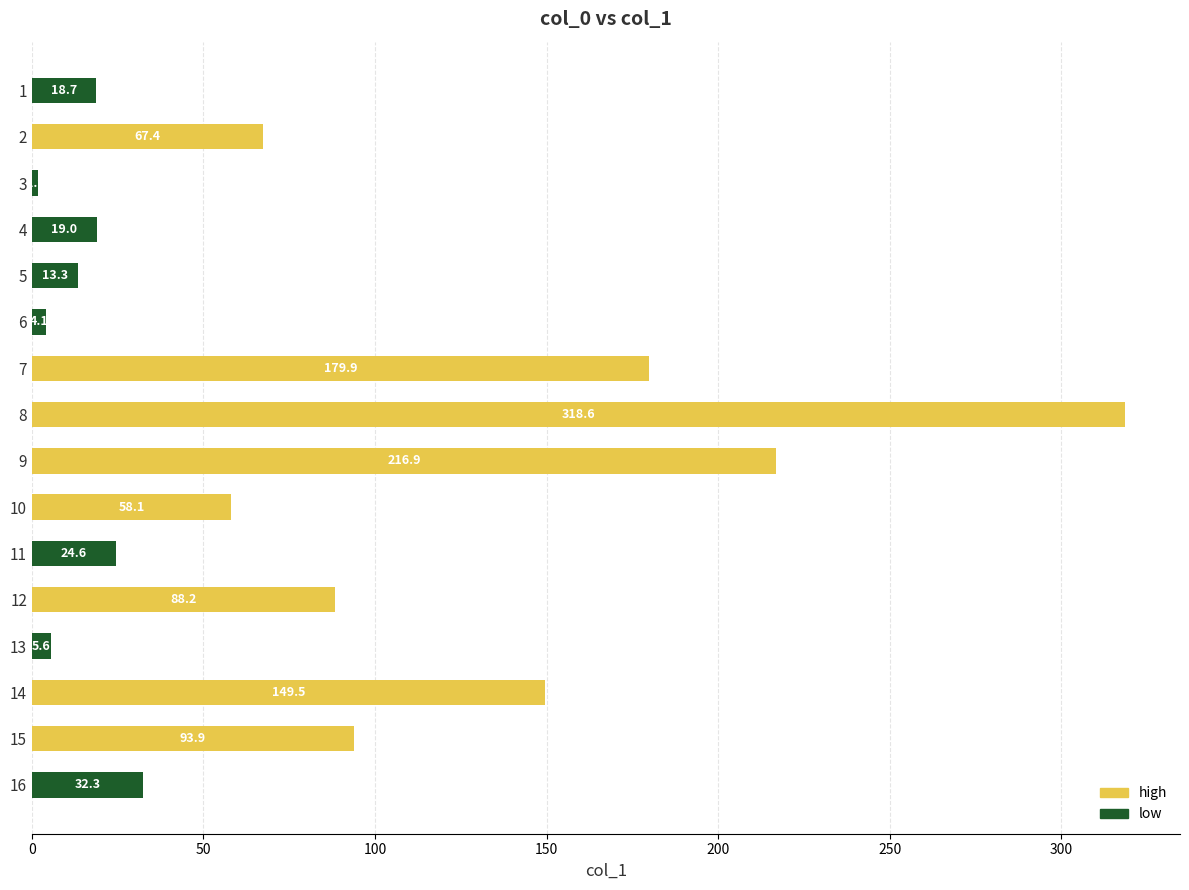

The value at 1 is 5.5. True or false?

False